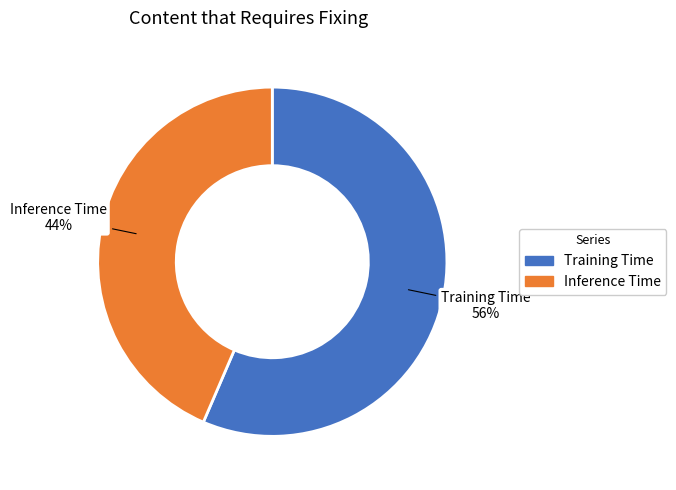

Between Inference Time and Training Time, which is larger?

Training Time